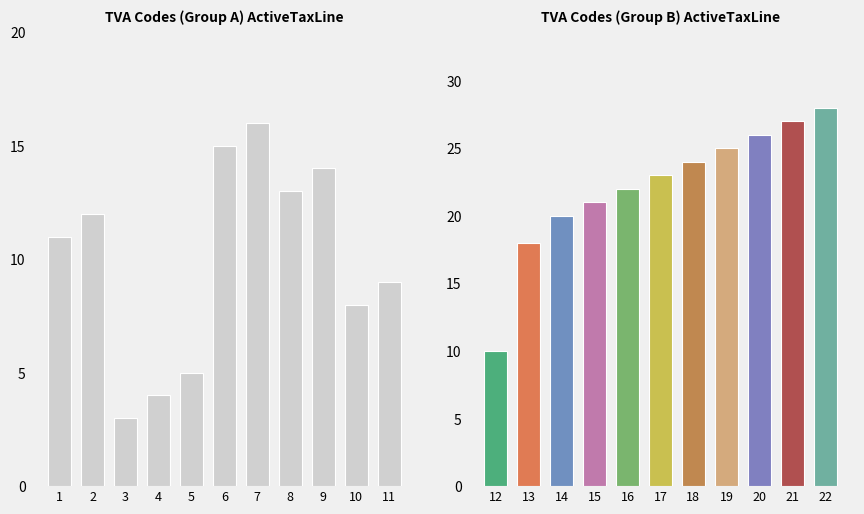

What is the value of the 3rd bar from the left?

3